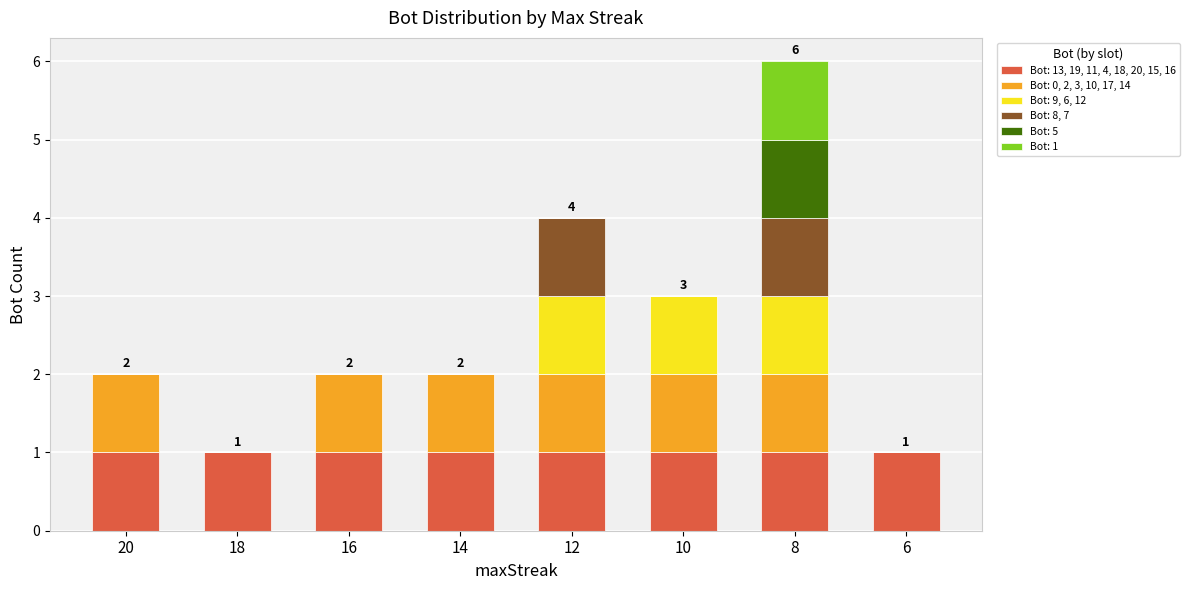

At which category is the sum across all series the highest?

8